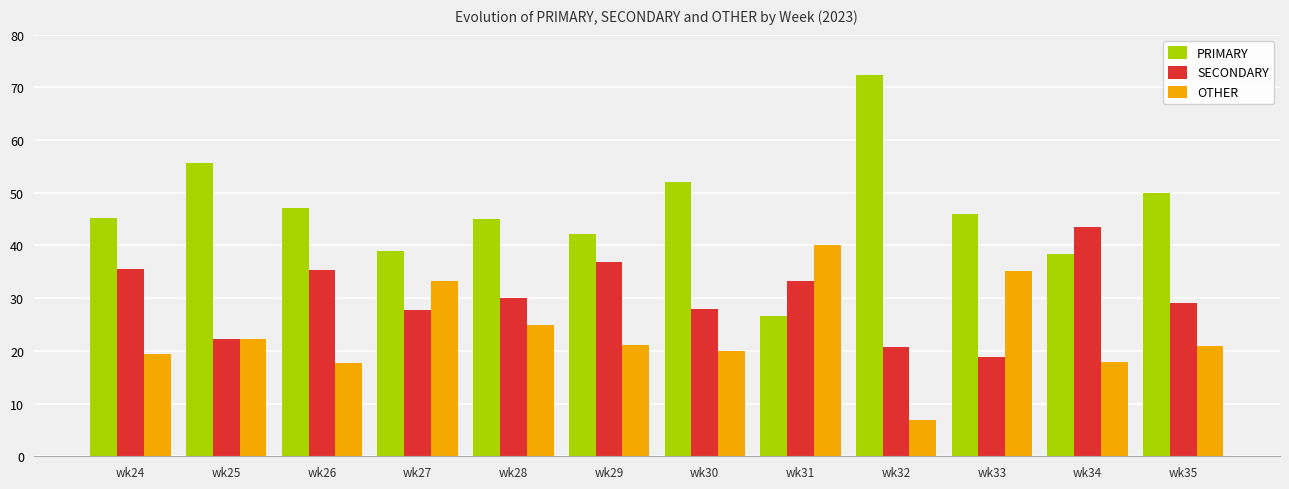

Where is PRIMARY nearest to the value 49?

wk35